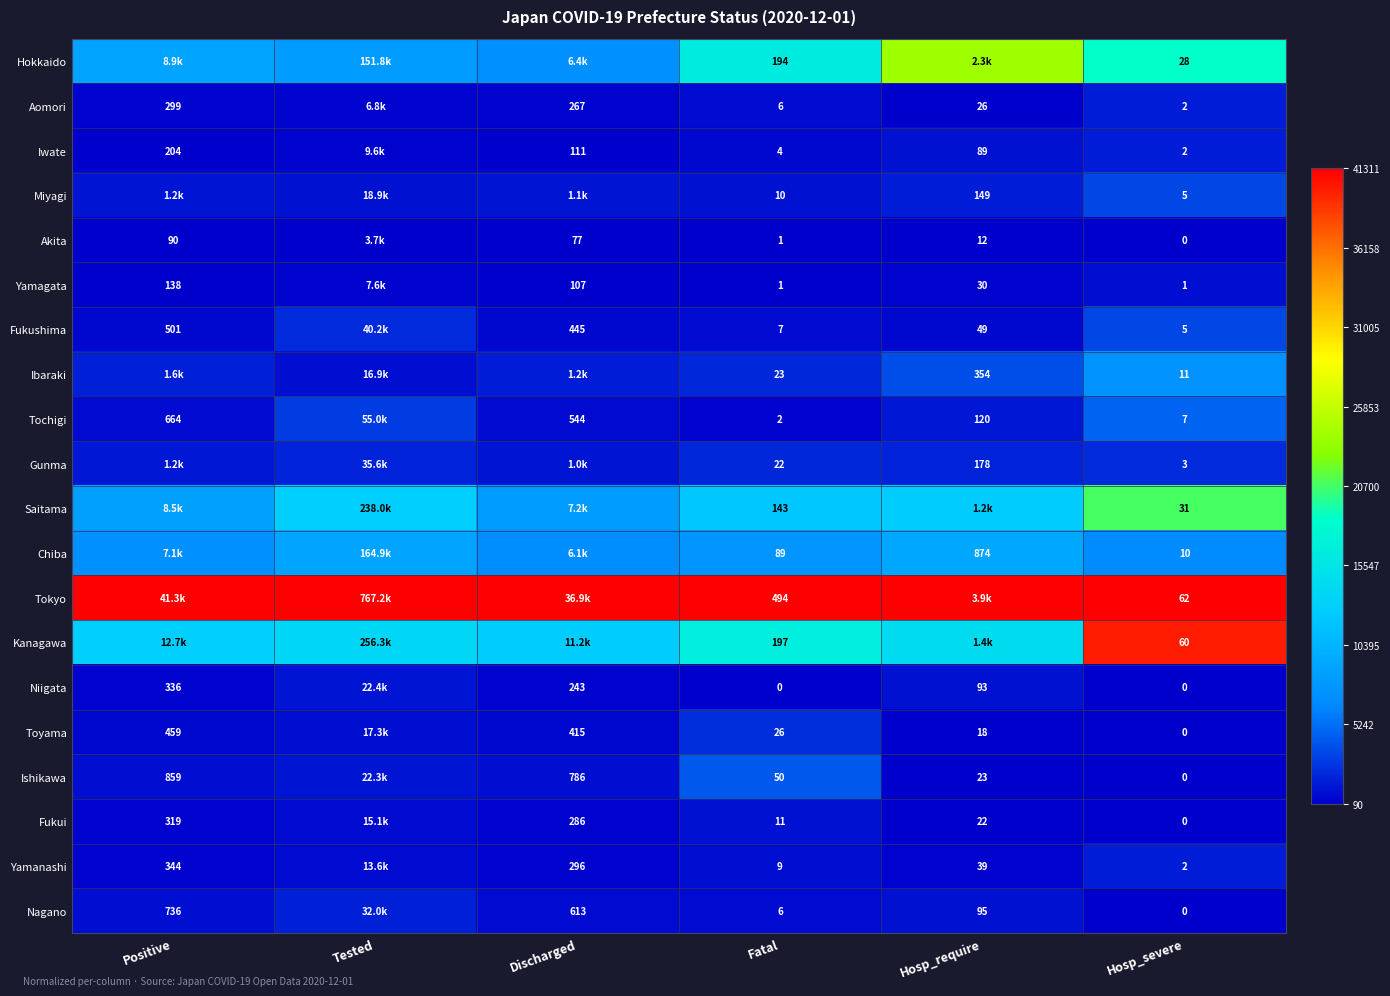

Count the number of categories in the chart.

6